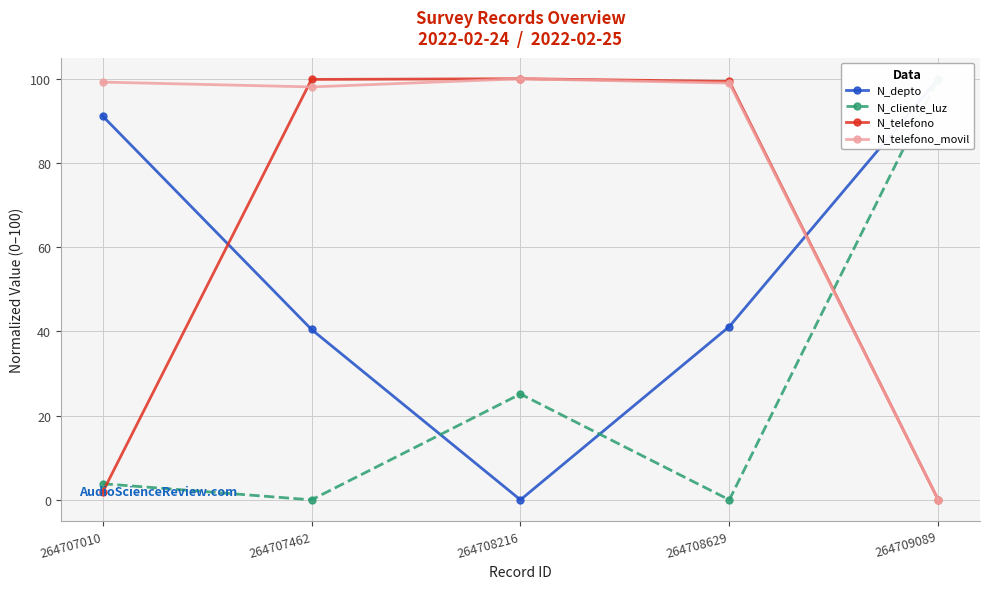

What is the difference between the N_telefono_movil values at 264707010 and 264708216?

0.8